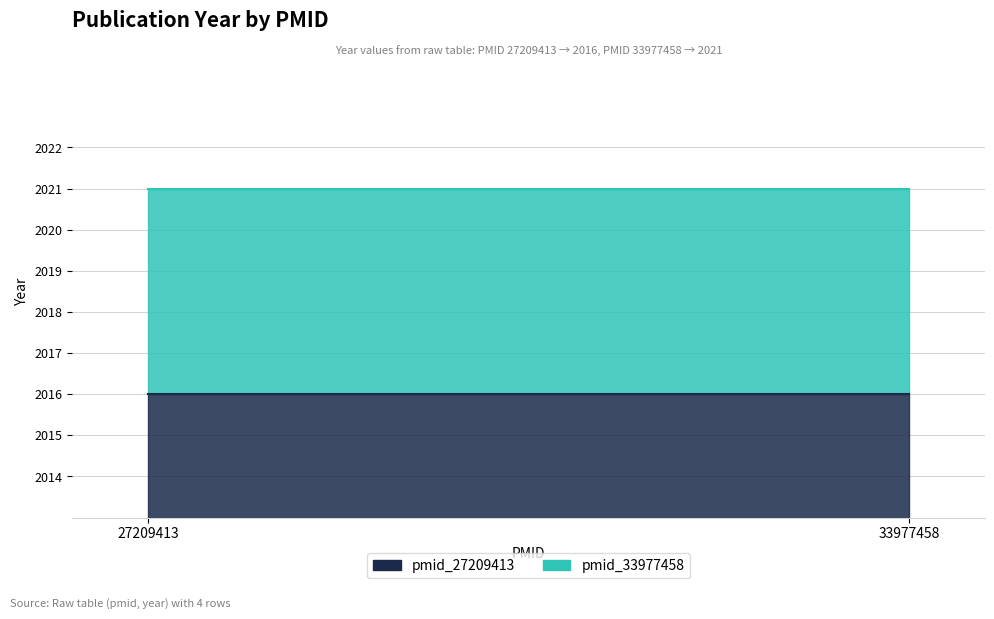

What is the maximum value for pmid_33977458?

2021